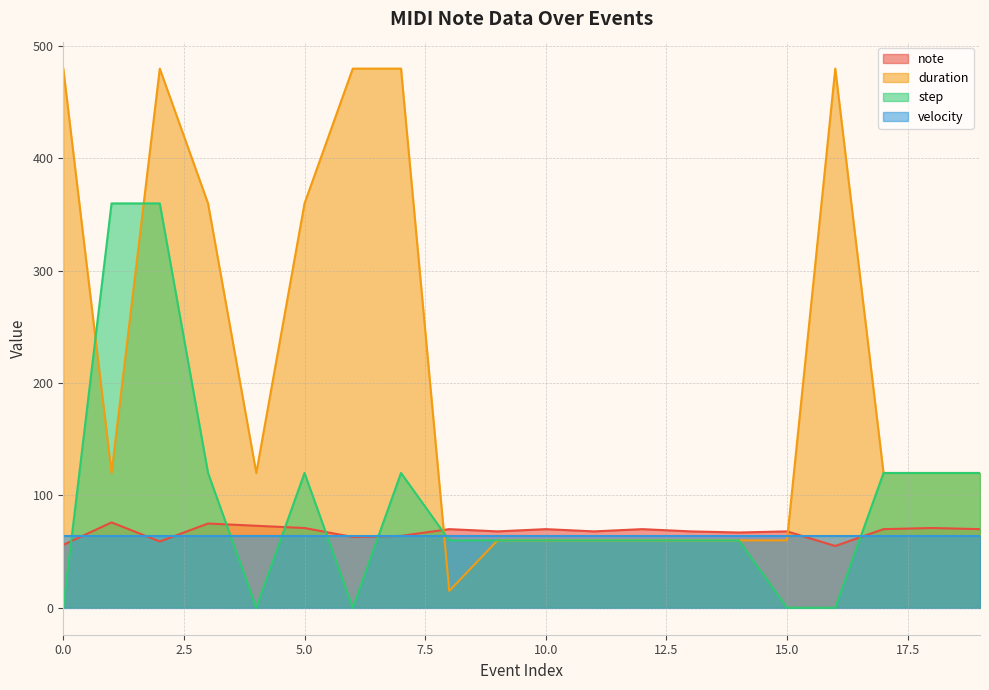

After their last crossing, which series has the higher values: duration or step?

step